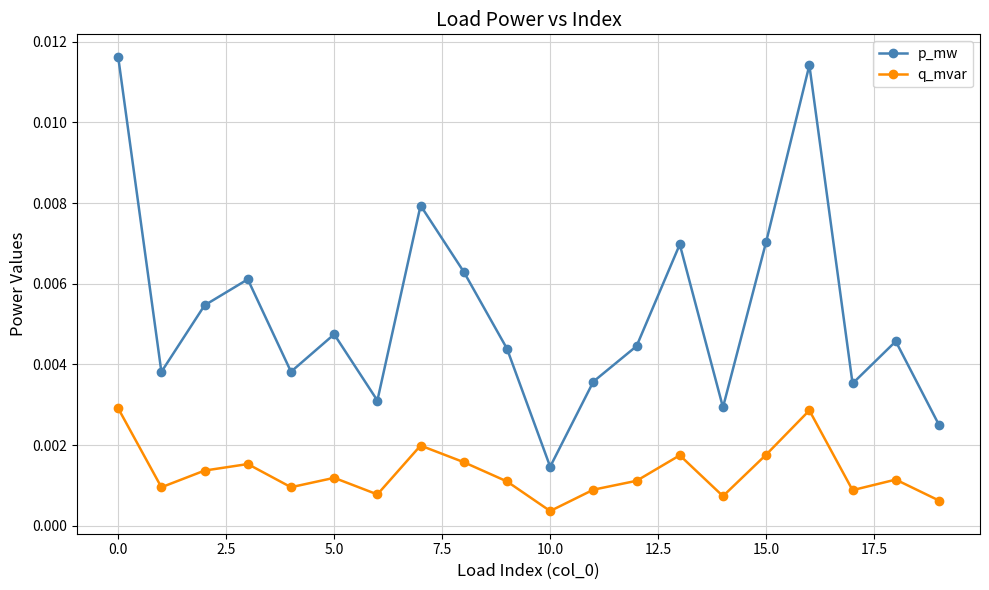

True or false: p_mw and q_mvar cross at least once.

False